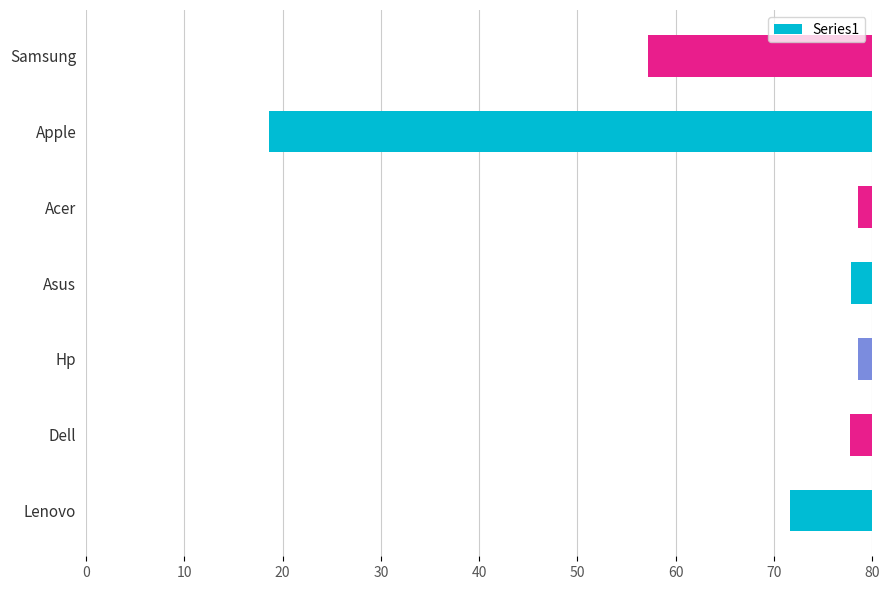

Are the bars horizontal?

Yes